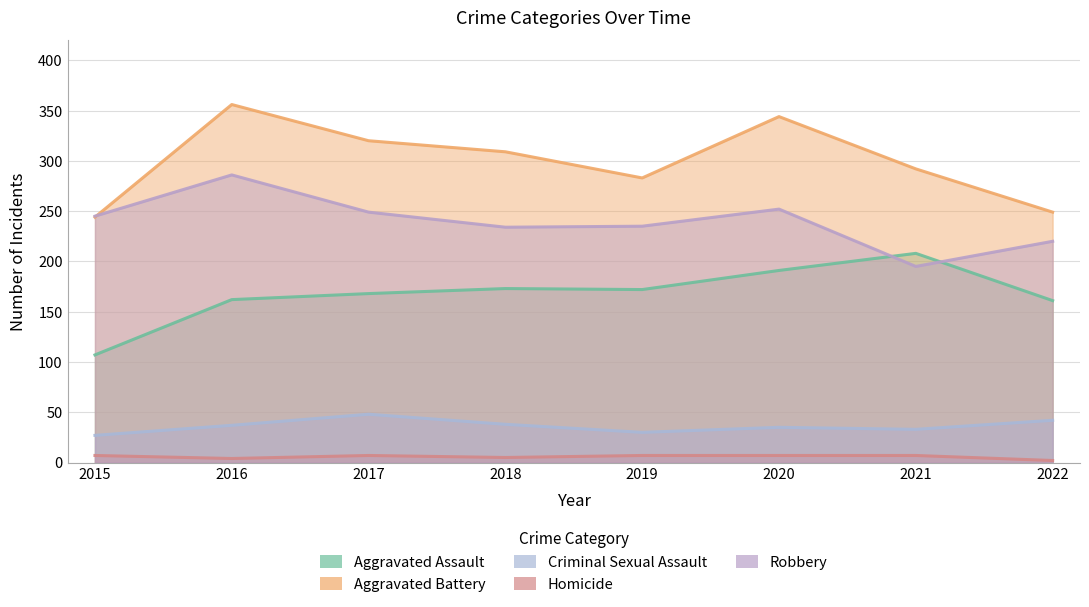

True or false: Criminal Sexual Assault has more than 1 interior local peaks.

True